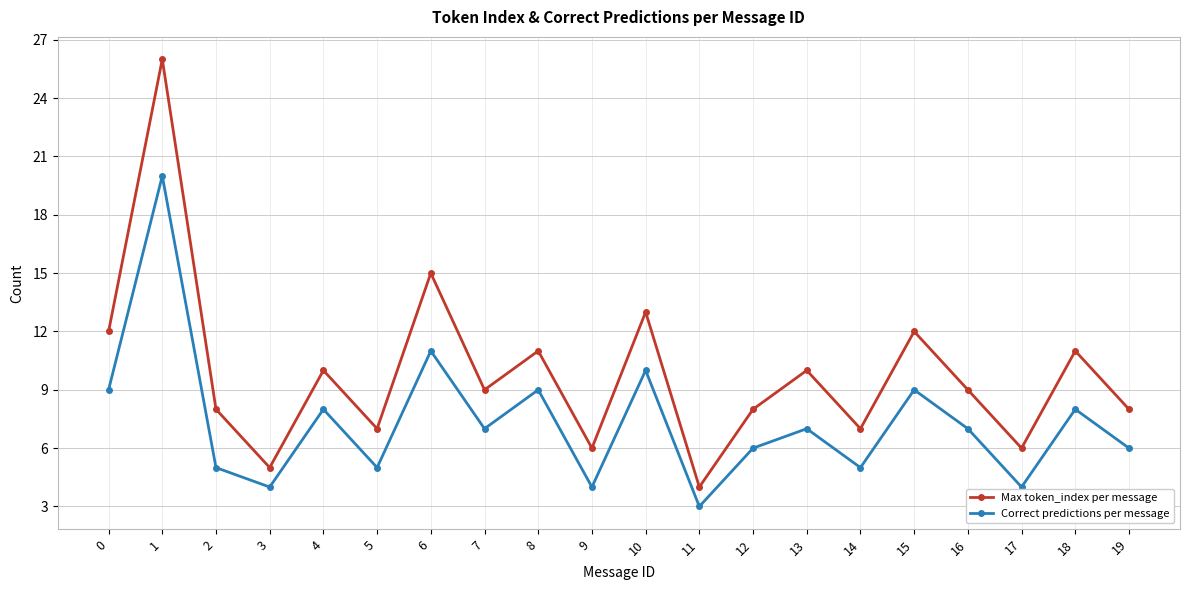

Is this an area chart (filled region under the line)?

No